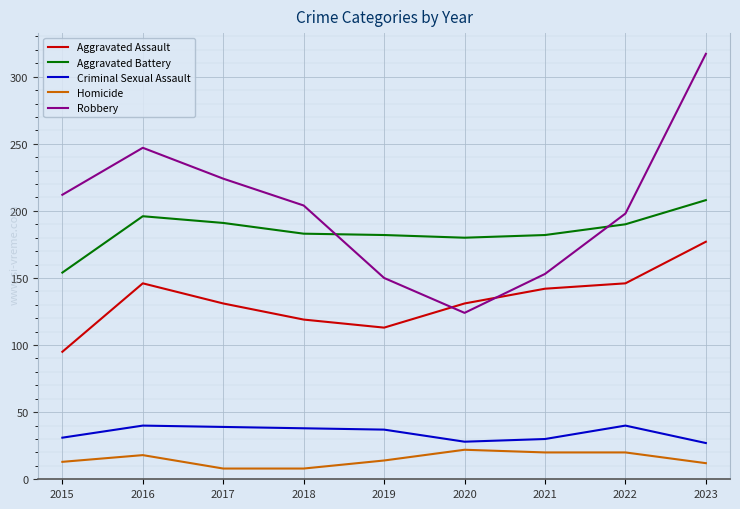

At which label does Aggravated Battery reach its minimum?

2015